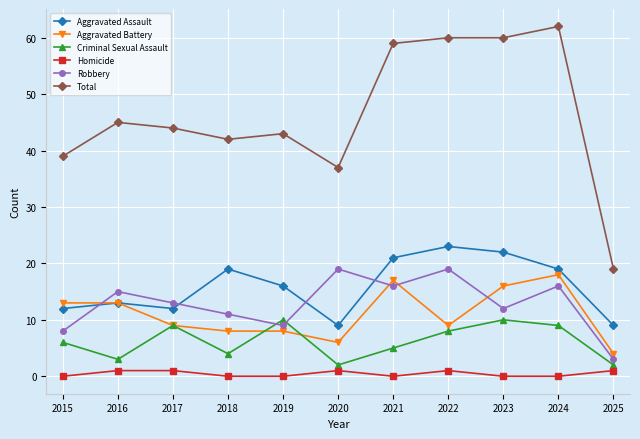

What is the maximum value shown in the chart?

62